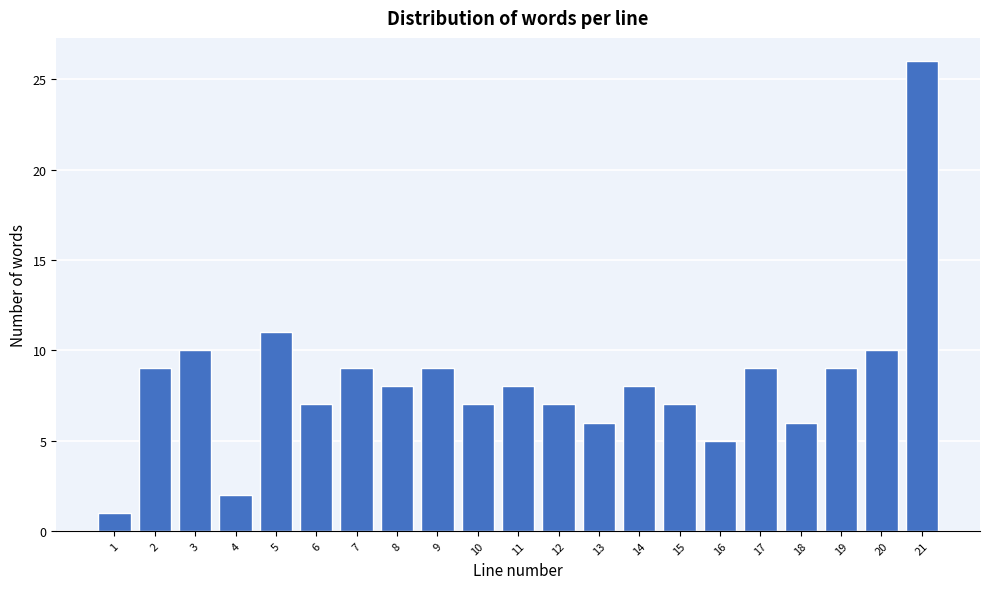

Reading right to left, what are all the values shown in this chart?

26	10	9	6	9	5	7	8	6	7	8	7	9	8	9	7	11	2	10	9	1